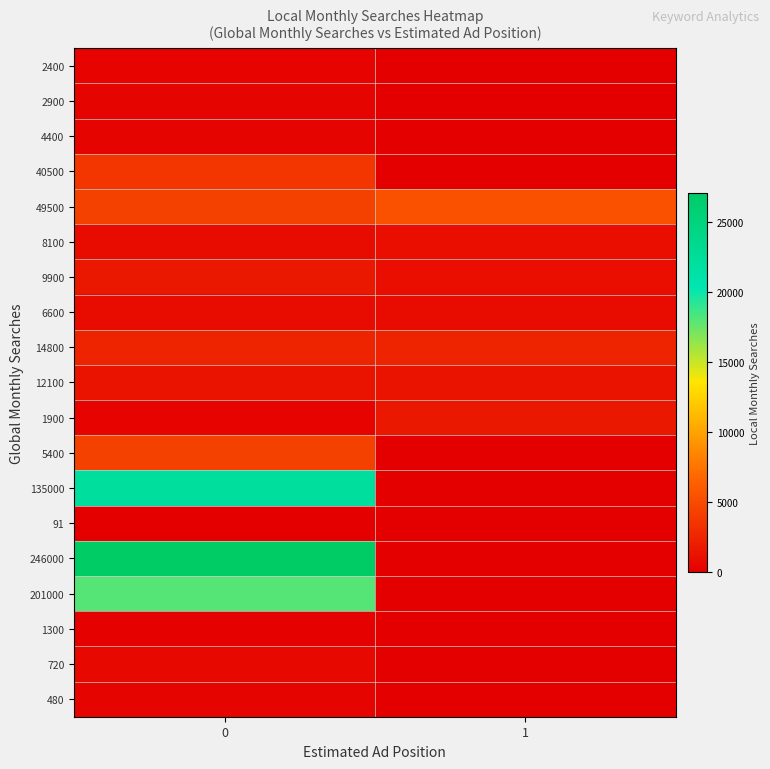

Reading right to left, extract all data points from this chart.

2400: 1=0	0=260
2900: 1=0	0=320
4400: 1=0	0=390
40500: 1=0	0=3600
49500: 1=5400	0=4400
8100: 1=1000	0=880
9900: 1=1000	0=1600
6600: 1=880	0=880
14800: 1=2400	0=2400
12100: 1=1300	0=1300
1900: 1=1600	0=260
5400: 1=0	0=4400
135000: 1=0	0=22200
91: 1=0	0=12
246000: 1=0	0=27100
201000: 1=0	0=18100
1300: 1=0	0=140
720: 1=0	0=590
480: 1=0	0=390